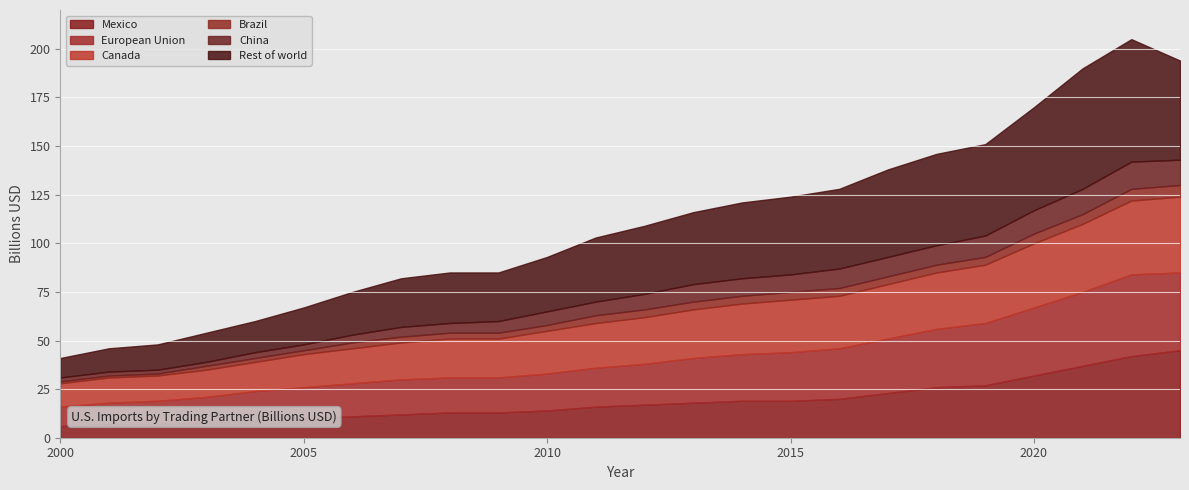

Where is the first local maximum for China?

2022